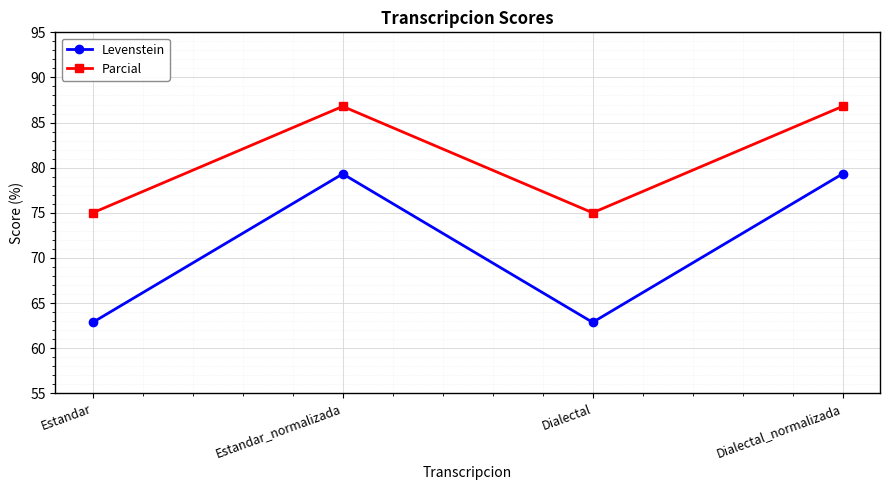

True or false: Parcial has more than 1 points higher than both neighbors.

False